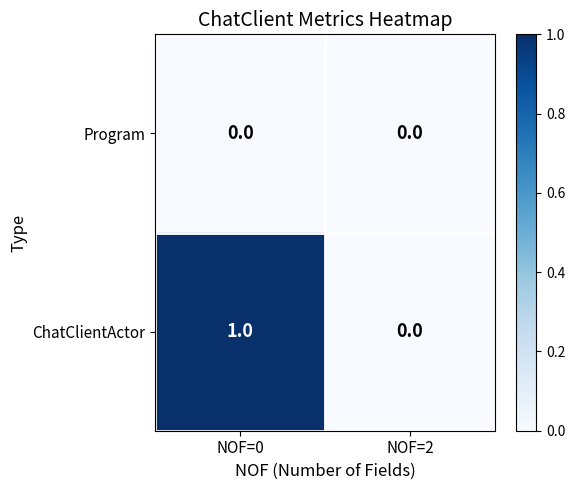

Rank the series at NOF=0 from highest to lowest value.

ChatClientActor, Program